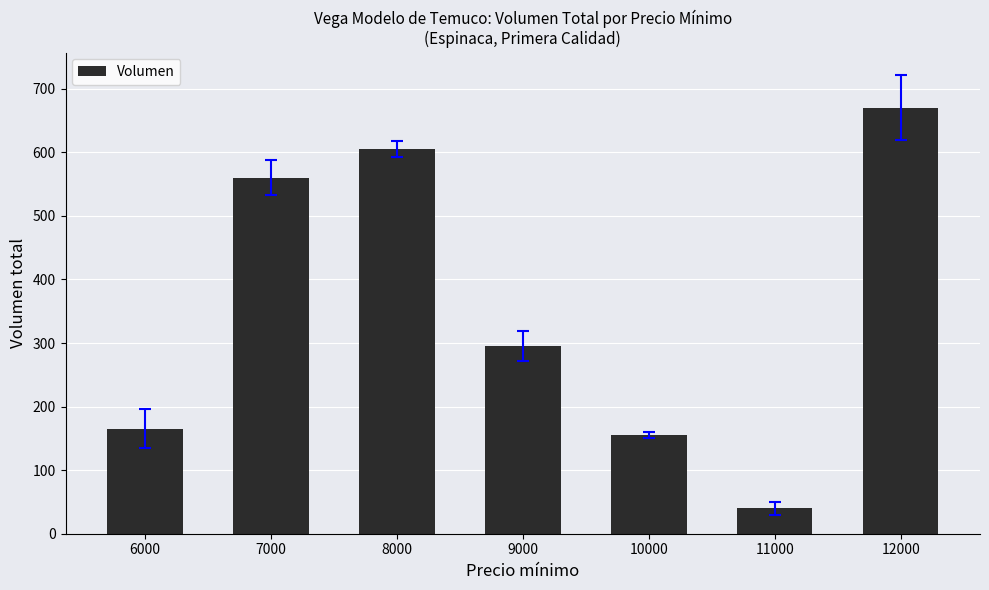

Are the bars horizontal?

No